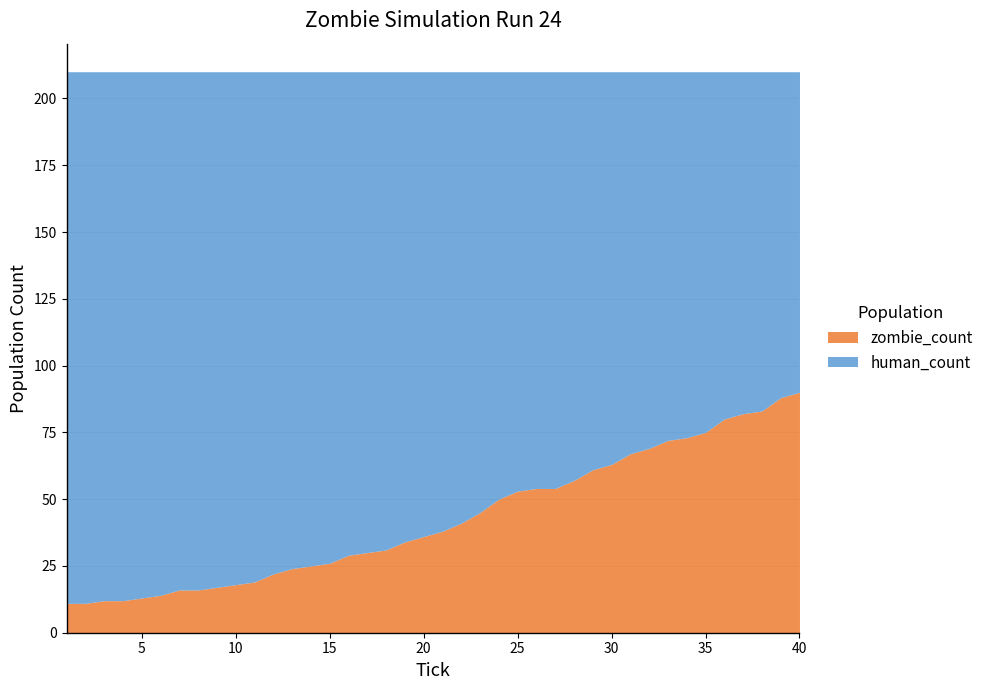

Where is zombie_count nearest to the value 50?

24